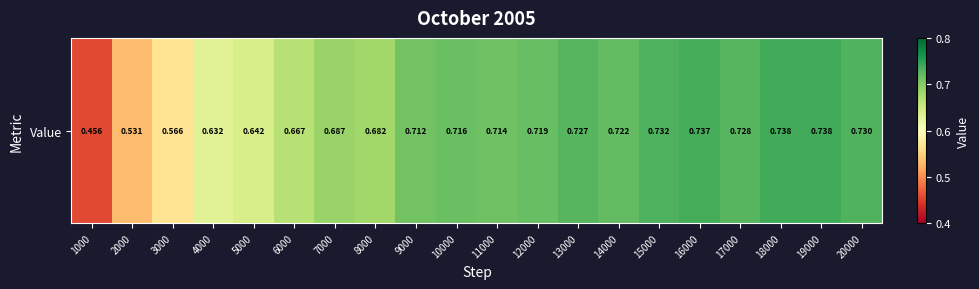

The value at 7000 is 1.0. True or false?

False